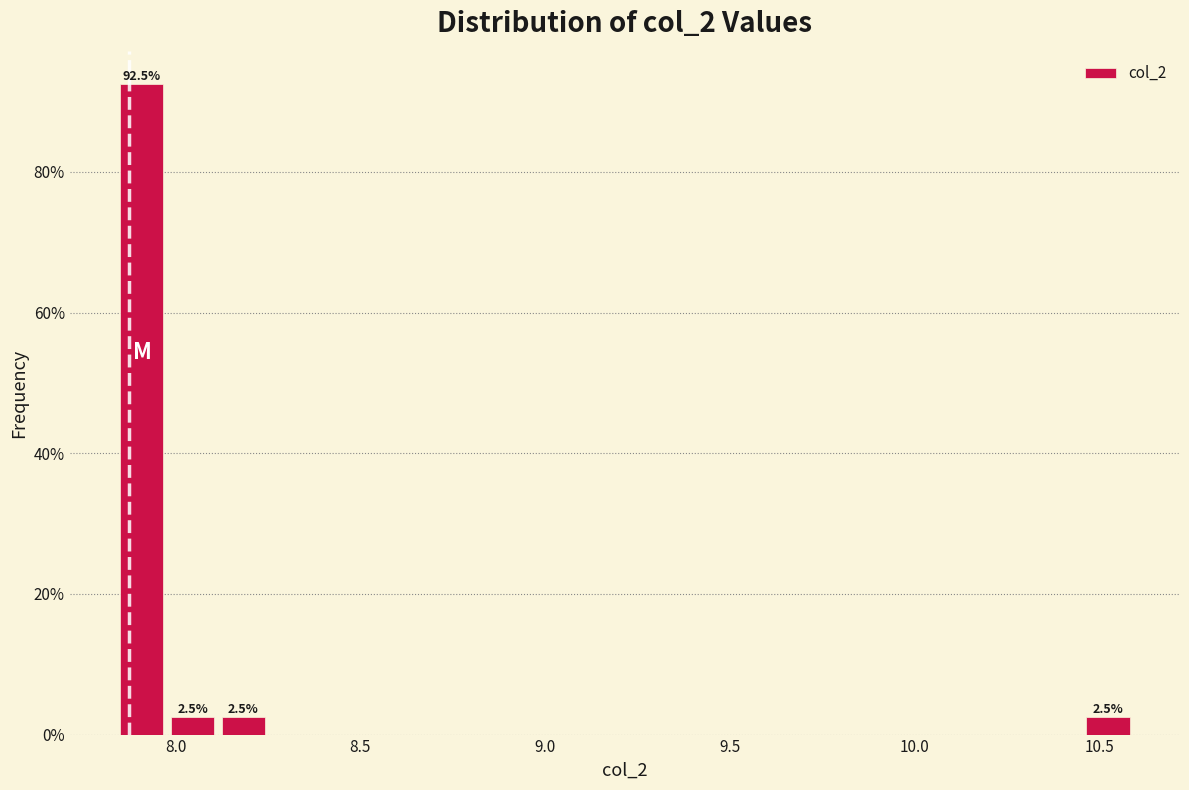

Read against the x-axis, roughly where is the centre of the tallest bar?

7.90